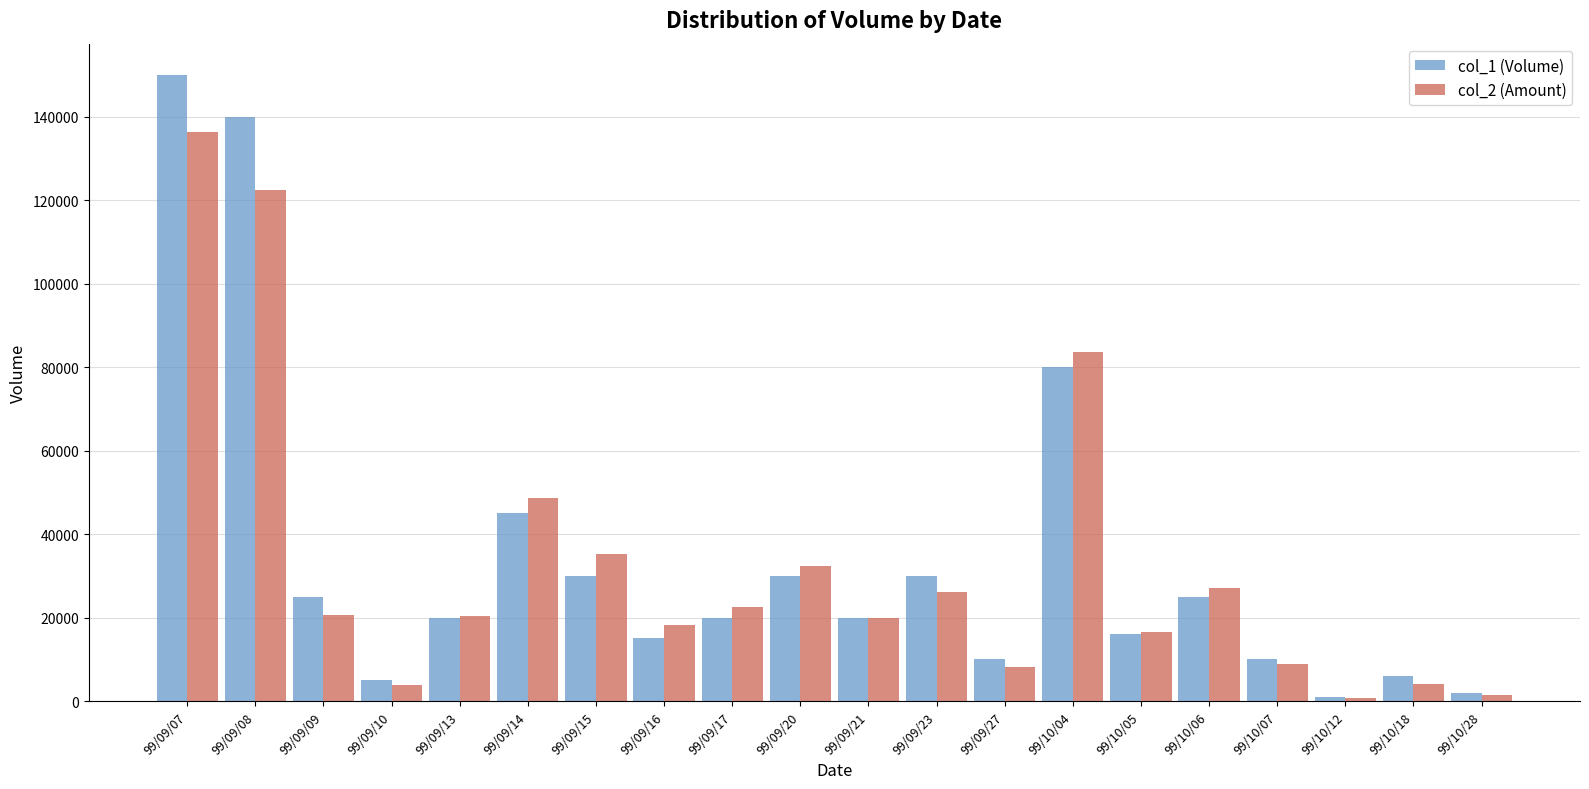

Where is col_1 (Volume) nearest to the value 75500?

99/10/04